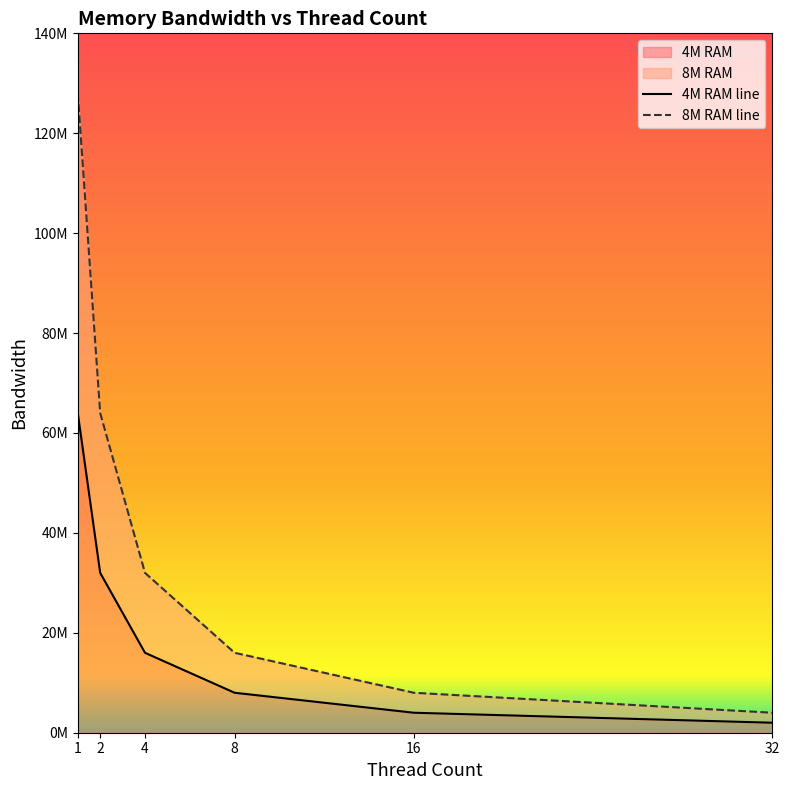

At how many categories does at least one series exceed 38759017?

2